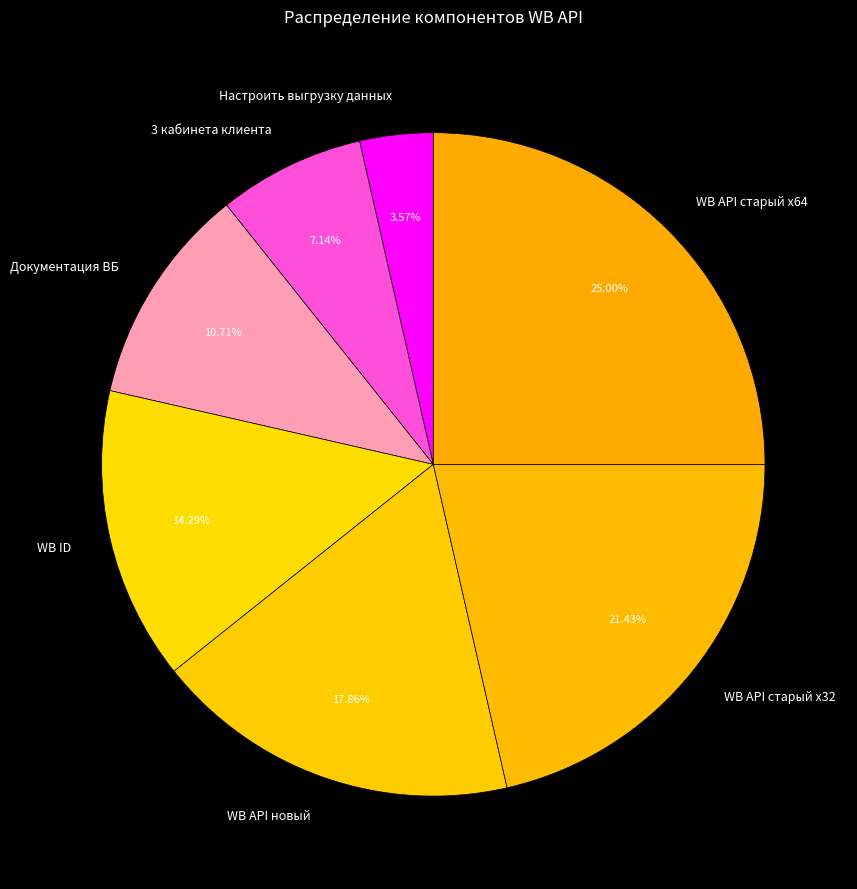

Does WB API новый account for over 50% of the chart?

No